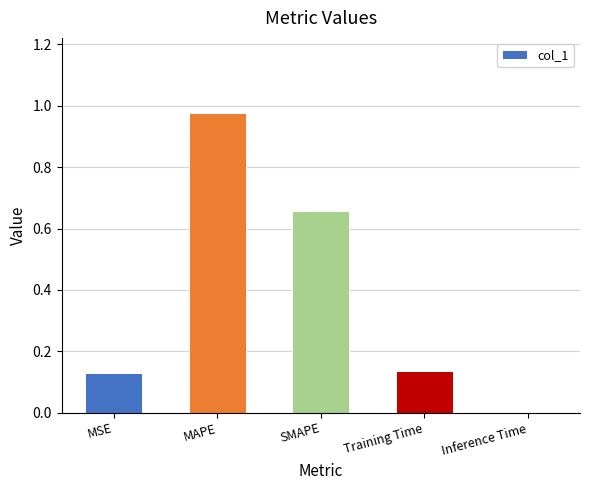

What is the sum of all values?

1.9